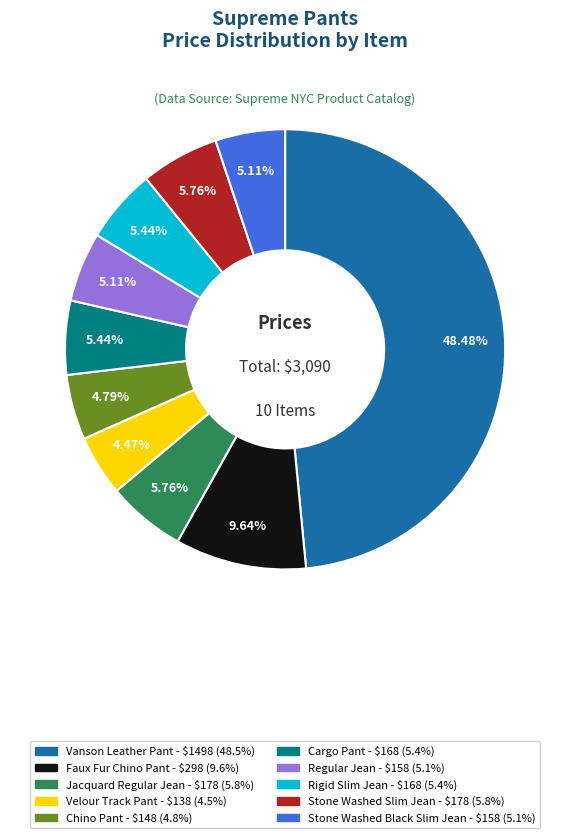

Does any single category account for the majority?

No